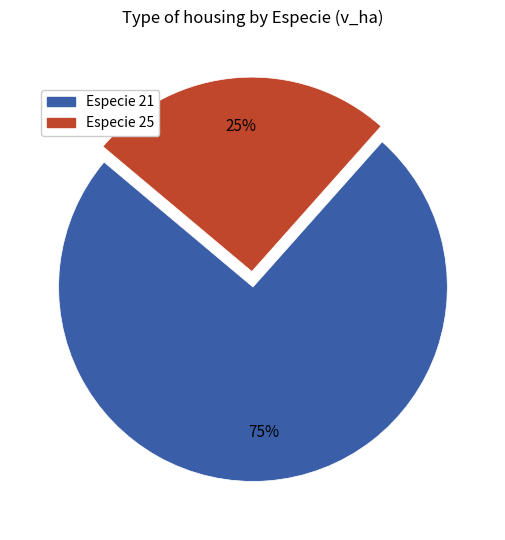

To the nearest percent, what is the average slice percentage?

50%